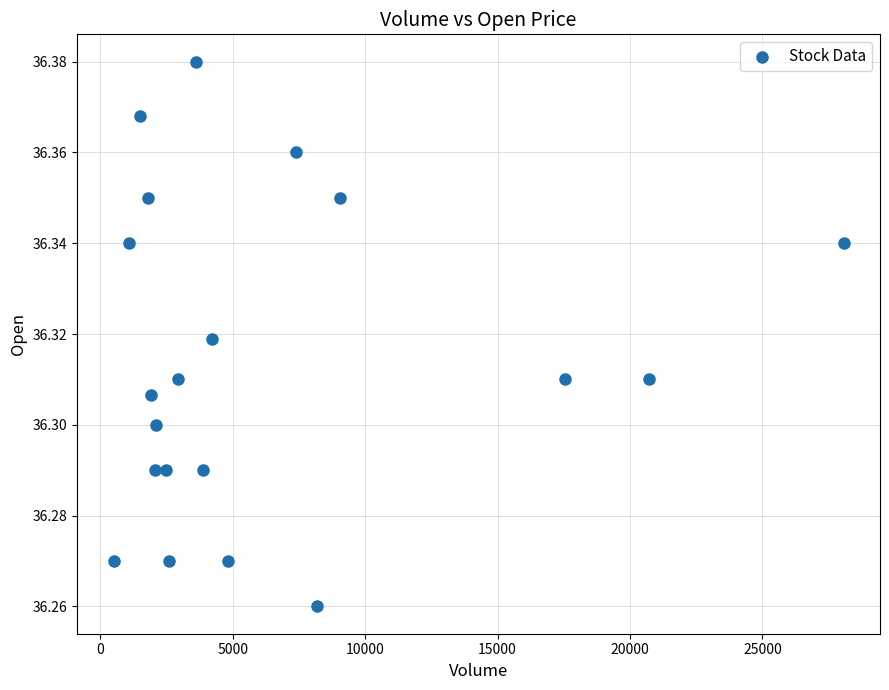

What is the range of X values (max minus min)?

27560.0